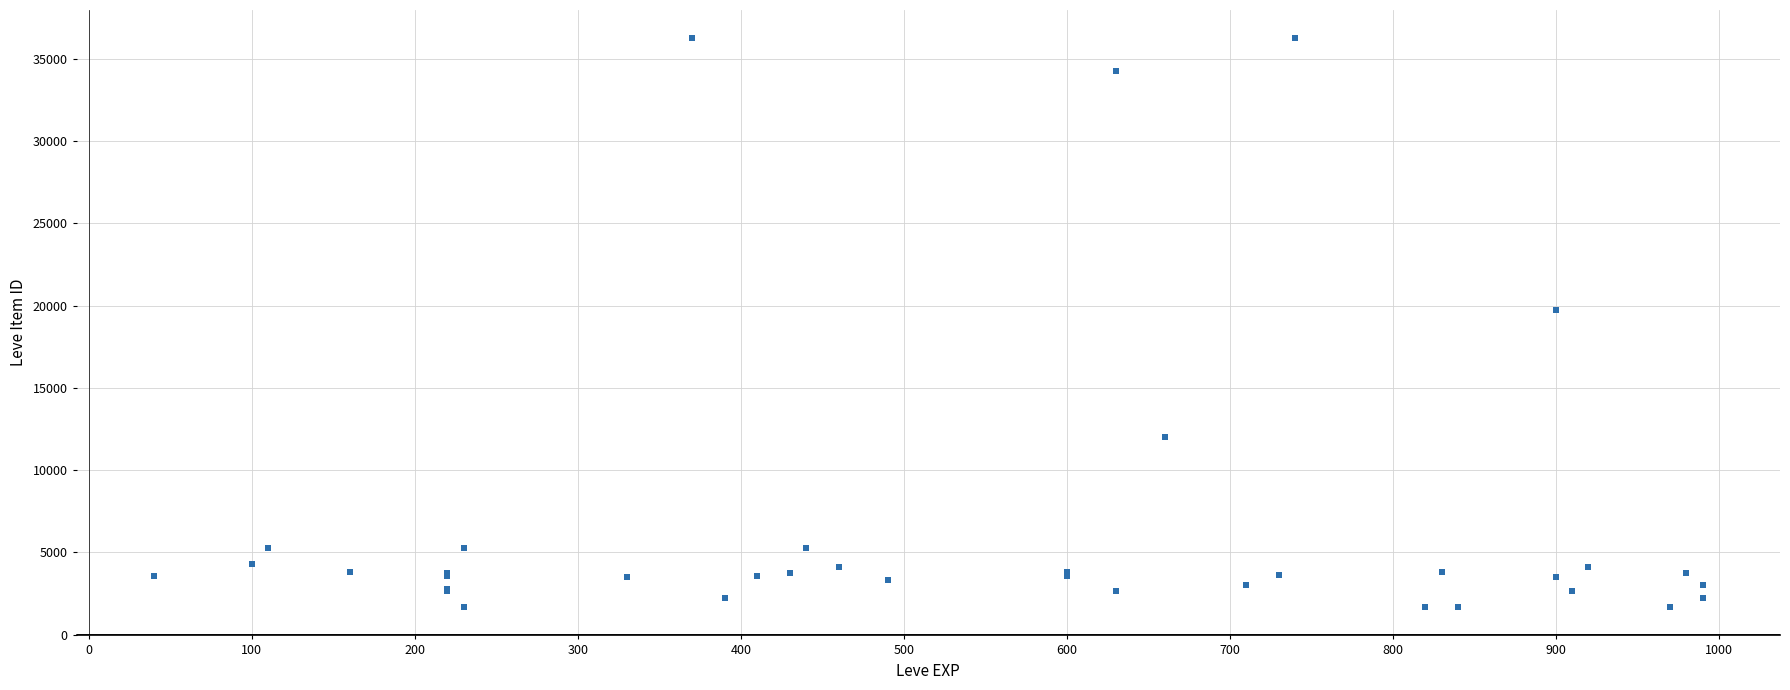

What Y value in the scatter plot is closest to 18967?

19744